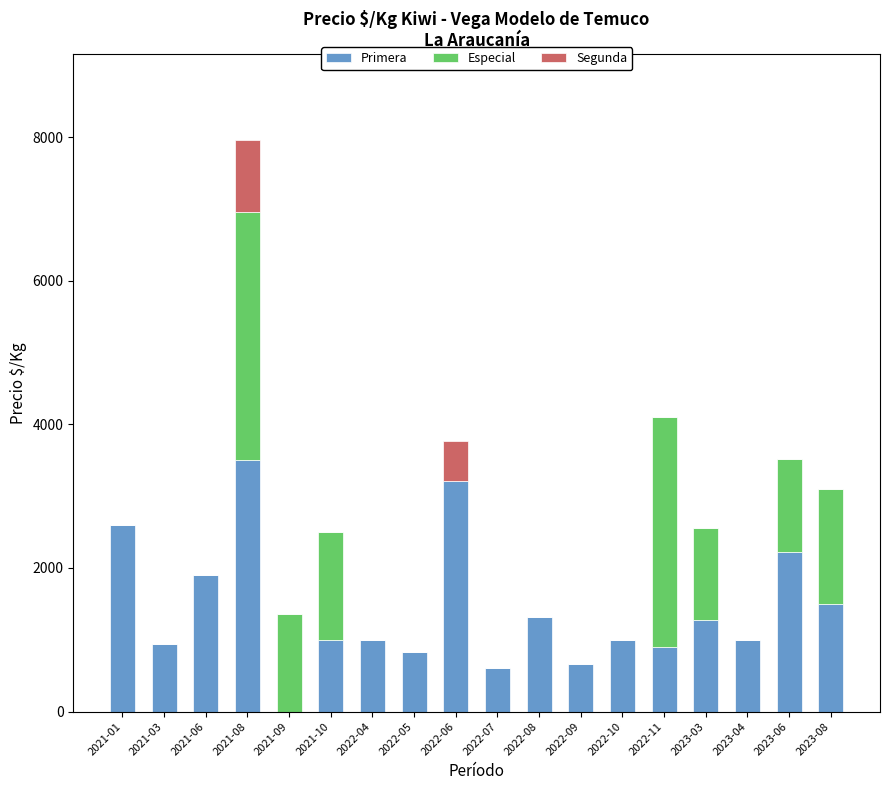

What is the total value across all series at 2023-03?

2556